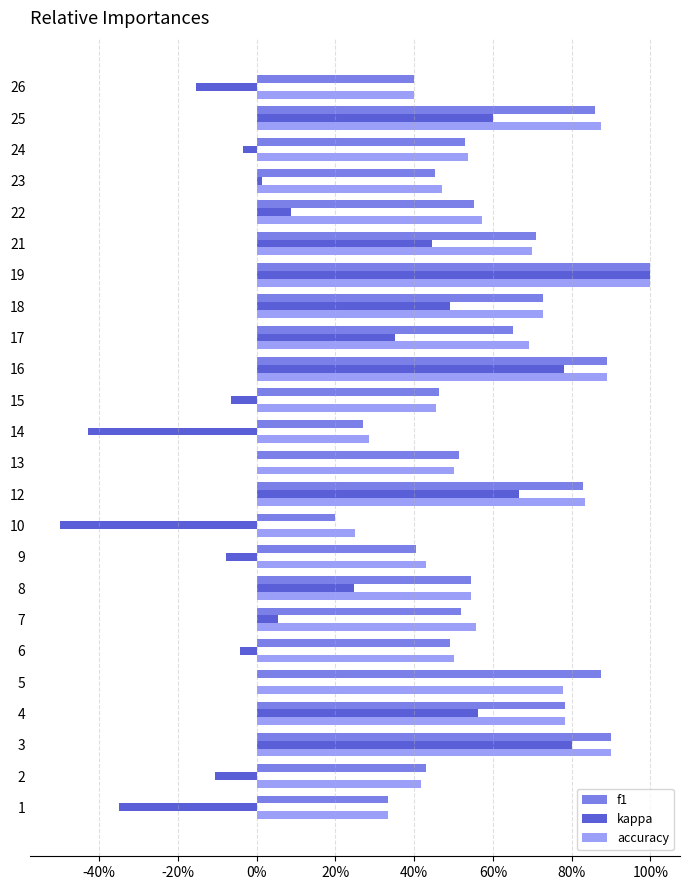

The value of f1 at 19 is 0.2. True or false?

False